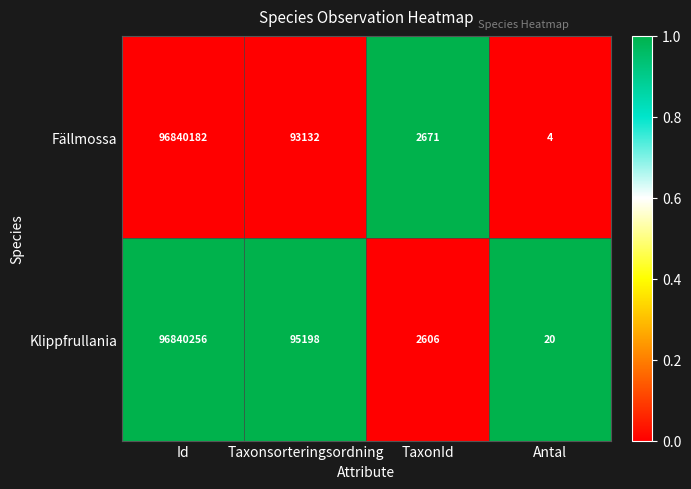

List the series in order of their peak value, lowest first.

Fällmossa, Klippfrullania